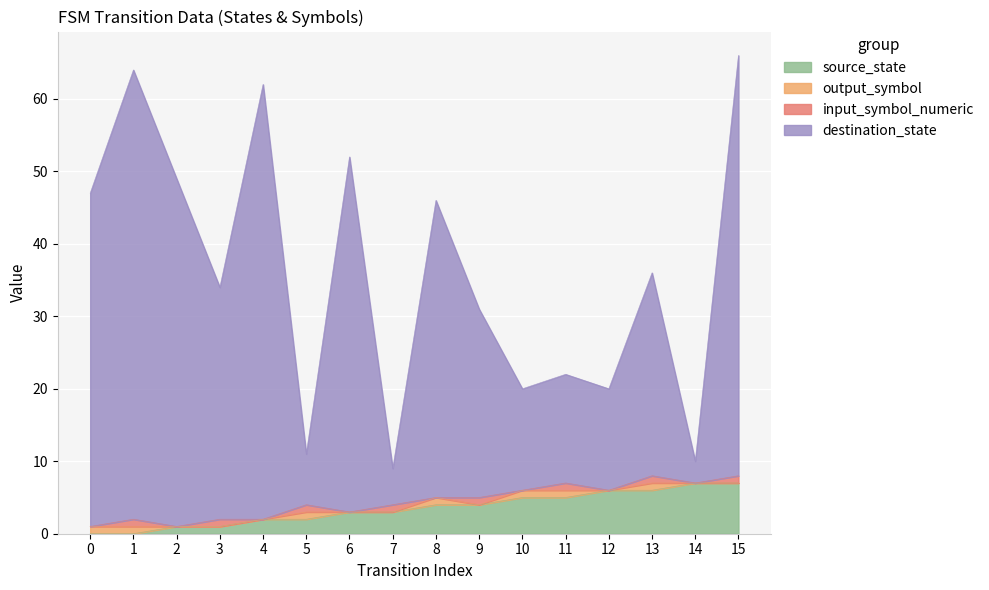

What is the maximum value for input_symbol_numeric?

1